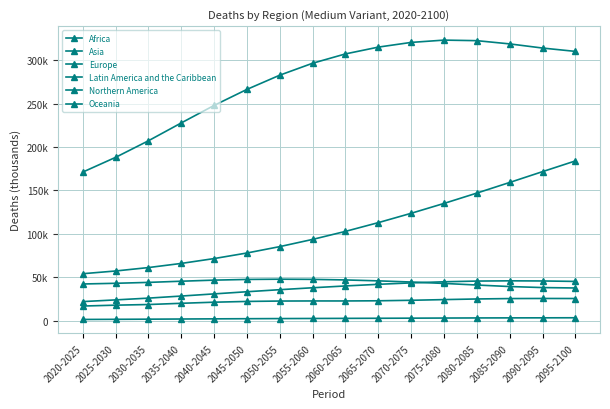

What is the spread (max minus min) of values at 2040-2045?

245620.7